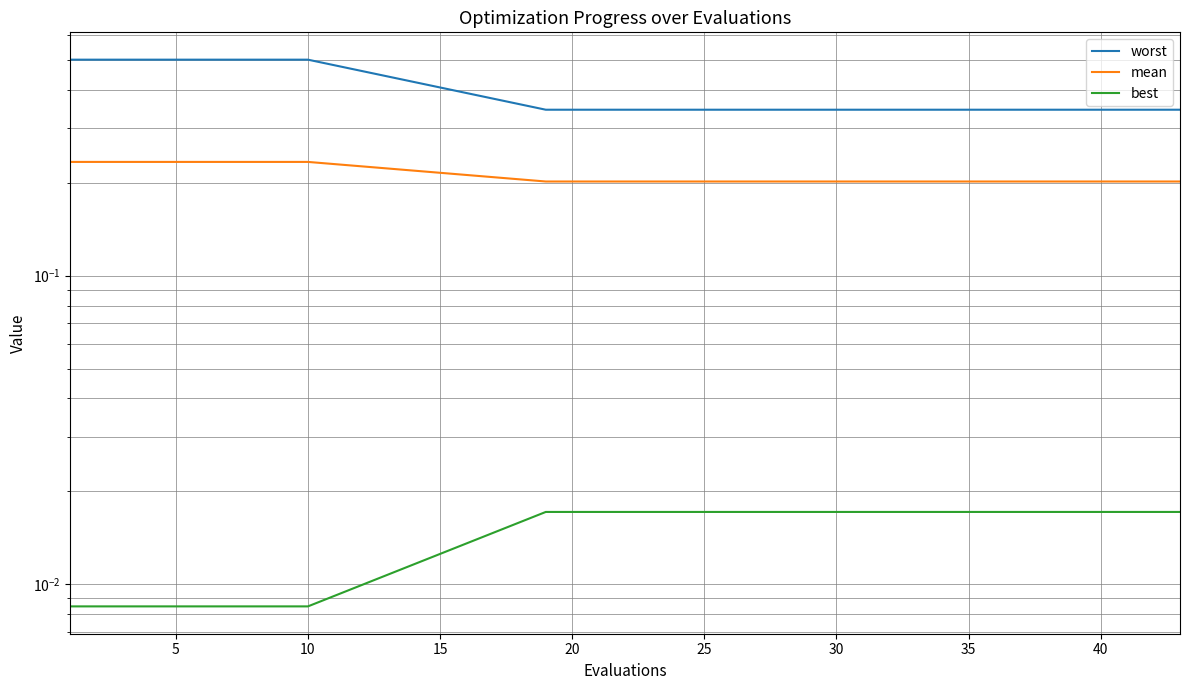

True or false: worst and mean cross at least once.

False